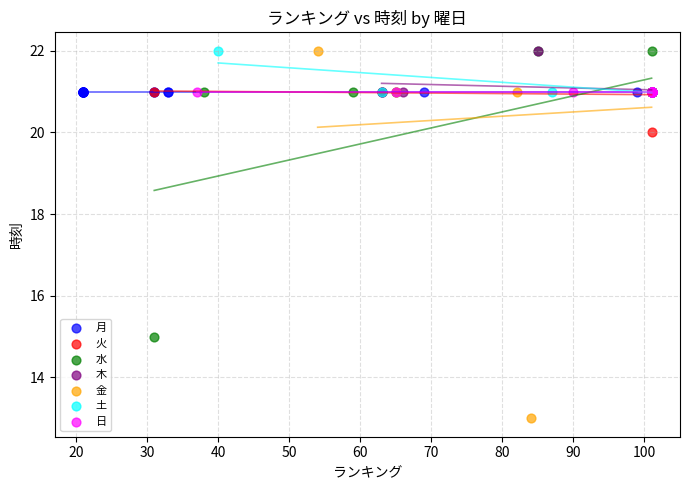

Which series reaches the minimum Y coordinate?

金